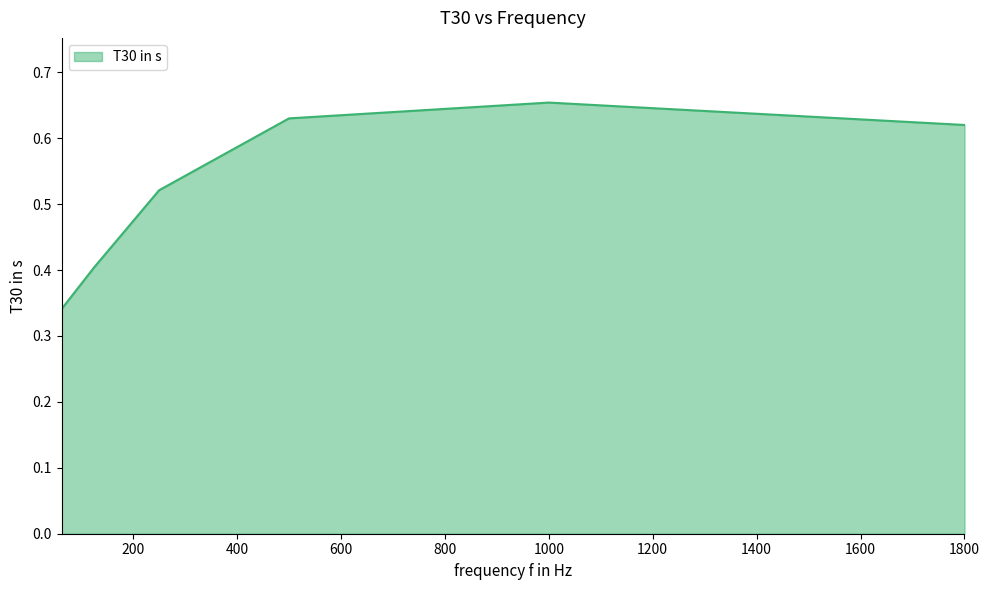

How many interior local peaks (higher than both neighbors) does the data have?

1